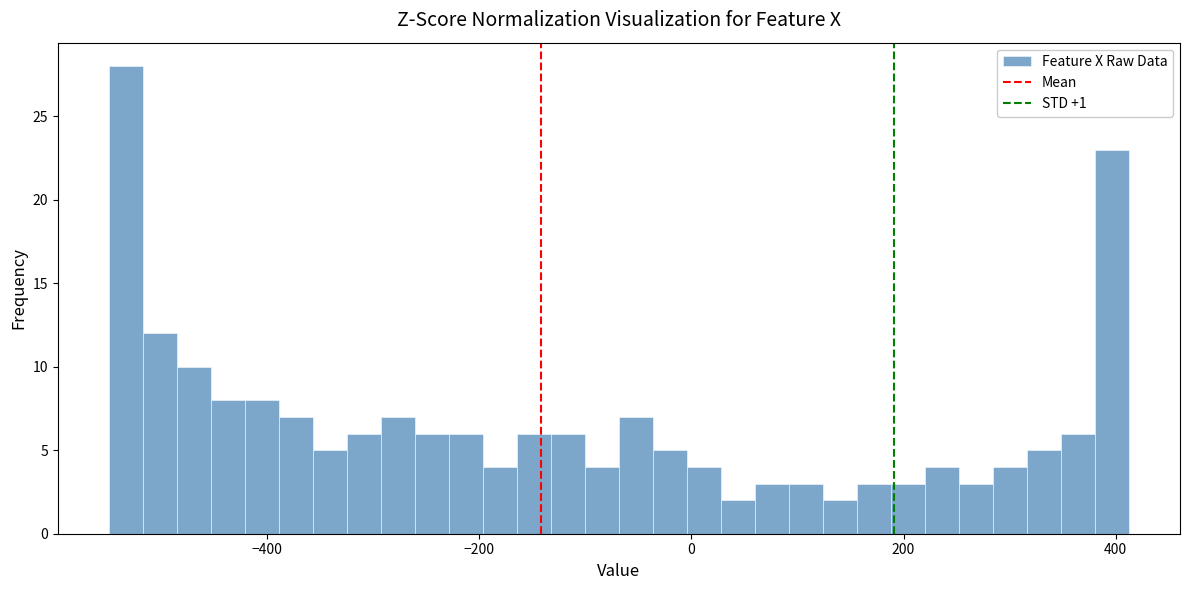

Around what value on the x-axis is the tallest bar? Give the approximate position of its centre, as read against the axis.

-540